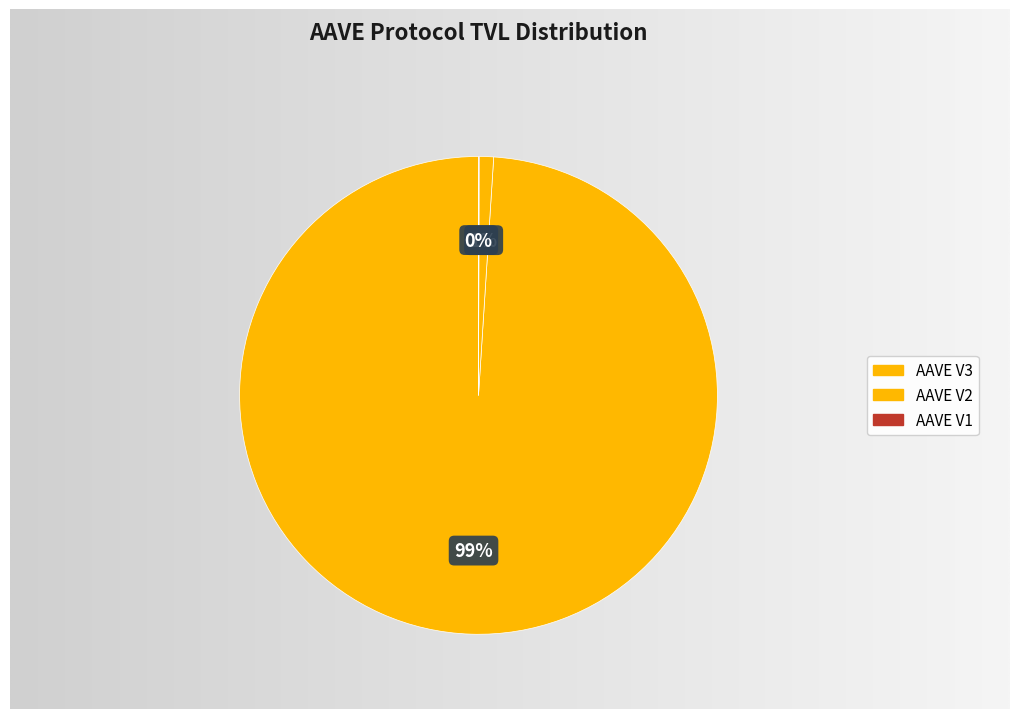

What portion of the pie excludes AAVE V2?

99.0%